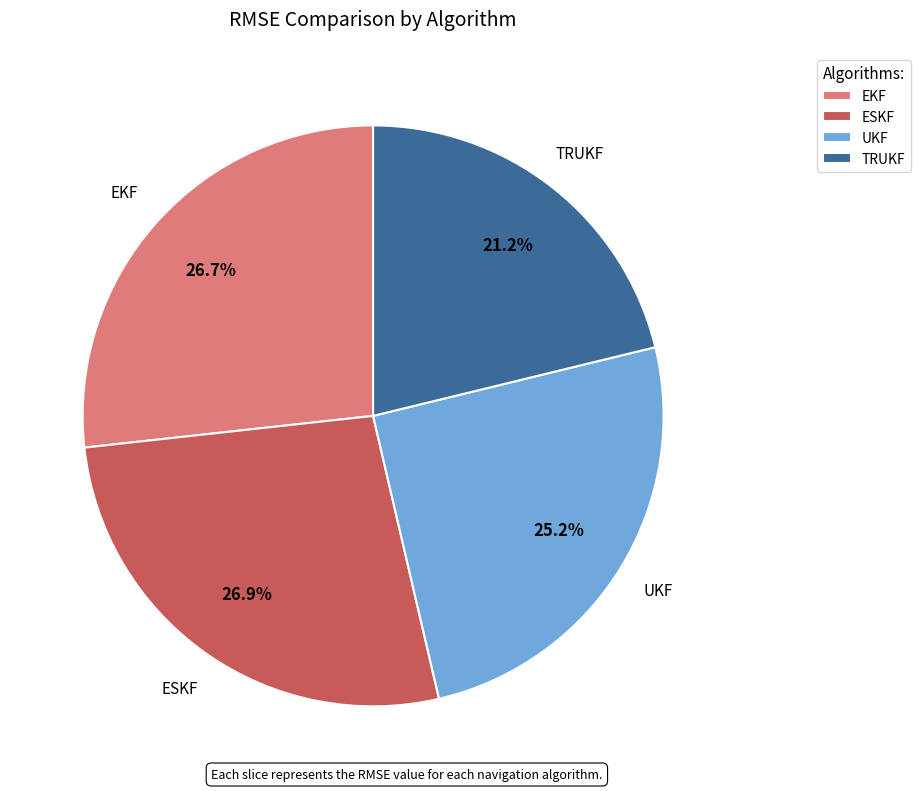

Does UKF represent more than half of the total?

No